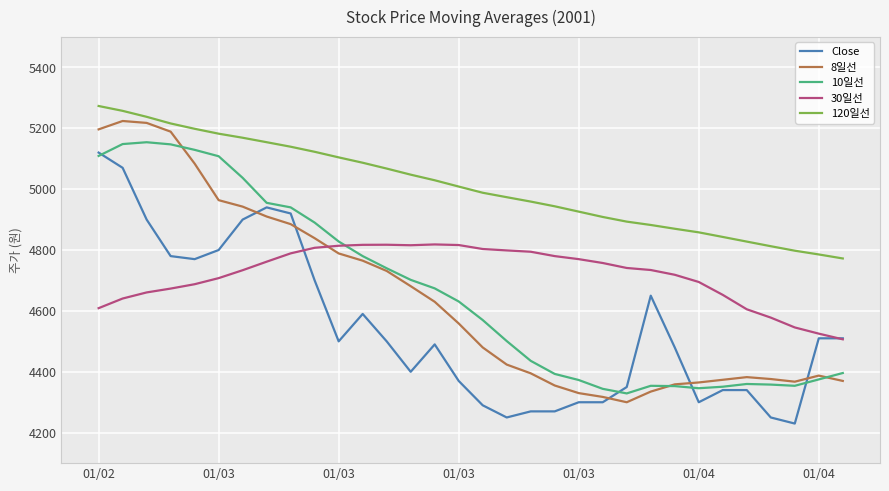

How many times do 8일선 and 30일선 cross each other?

1